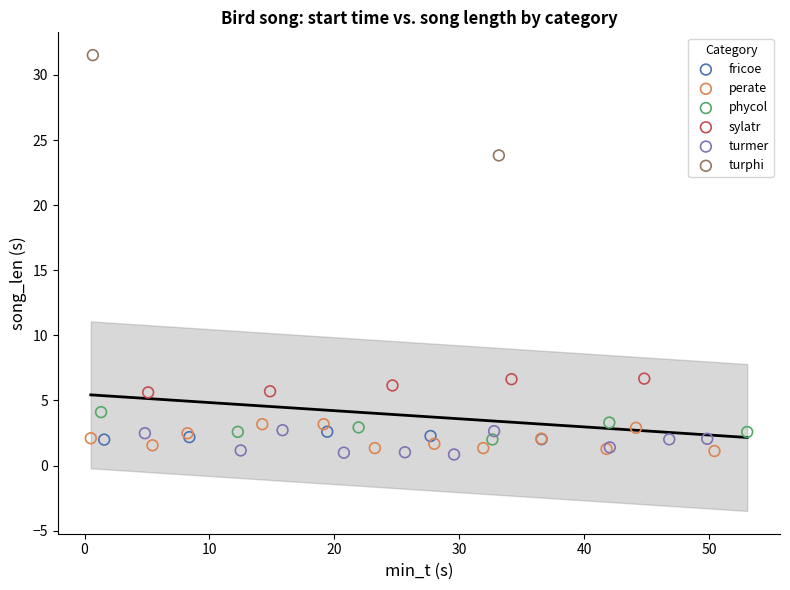

What are all the series names shown in the legend?

fricoe, perate, phycol, sylatr, turmer, turphi